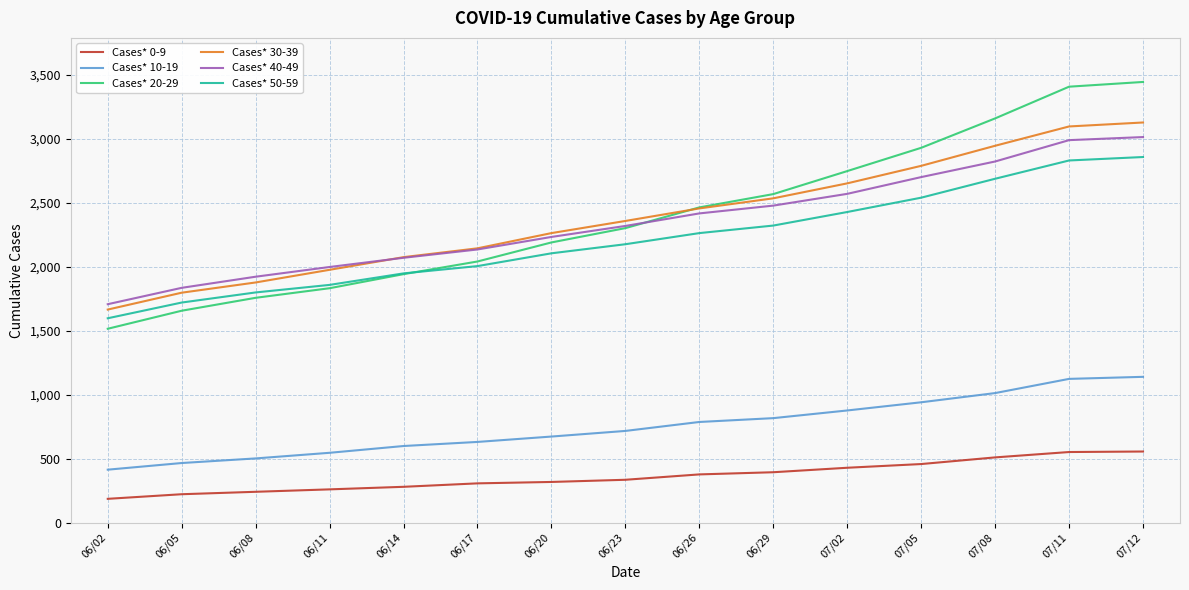

Rank the categories by Cases* 20-29 value from lowest to highest.

06/02, 06/05, 06/08, 06/11, 06/14, 06/17, 06/20, 06/23, 06/26, 06/29, 07/02, 07/05, 07/08, 07/11, 07/12